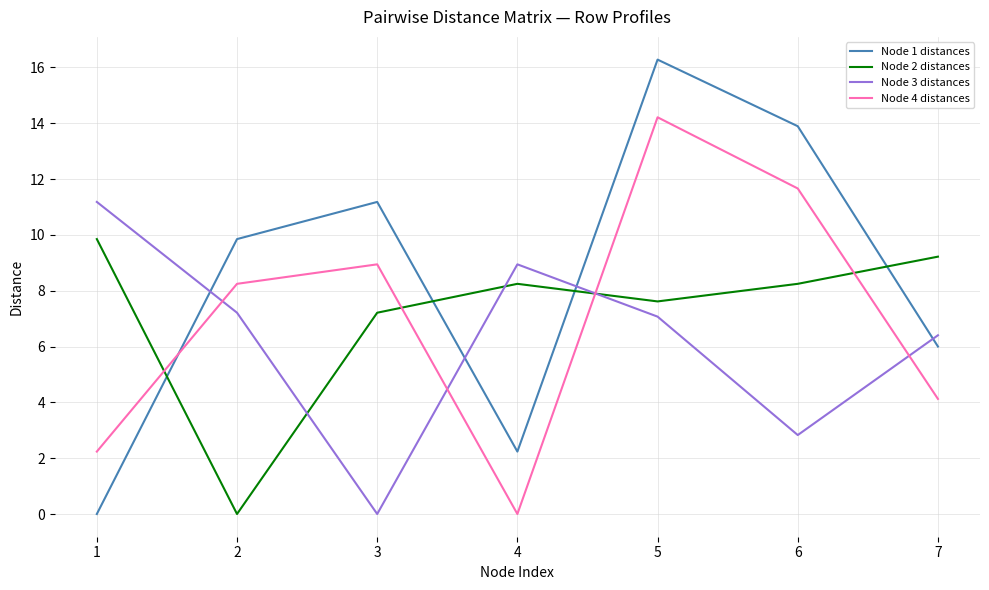

Is it true that Node 2 distances equals 15.2 at 1?

False